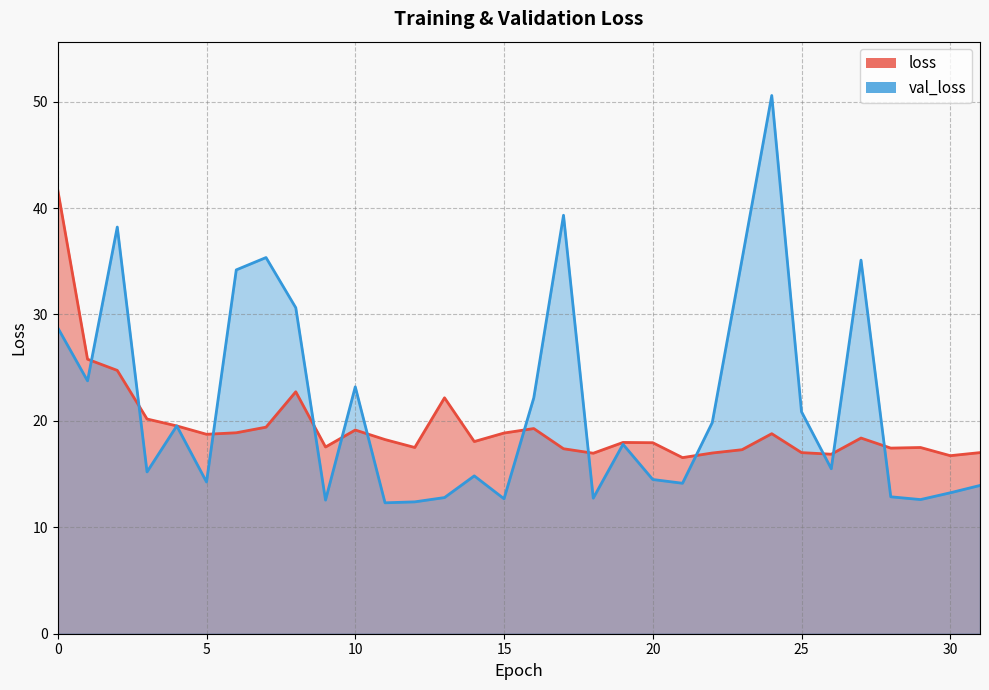

In val_loss, how many points are lower than both neighbors (excluding endpoints)?

10